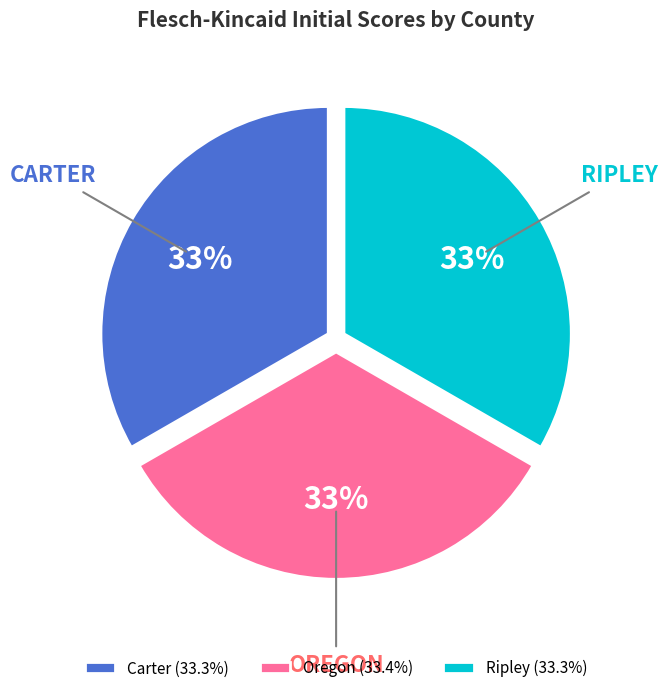

Does any single category account for the majority?

No